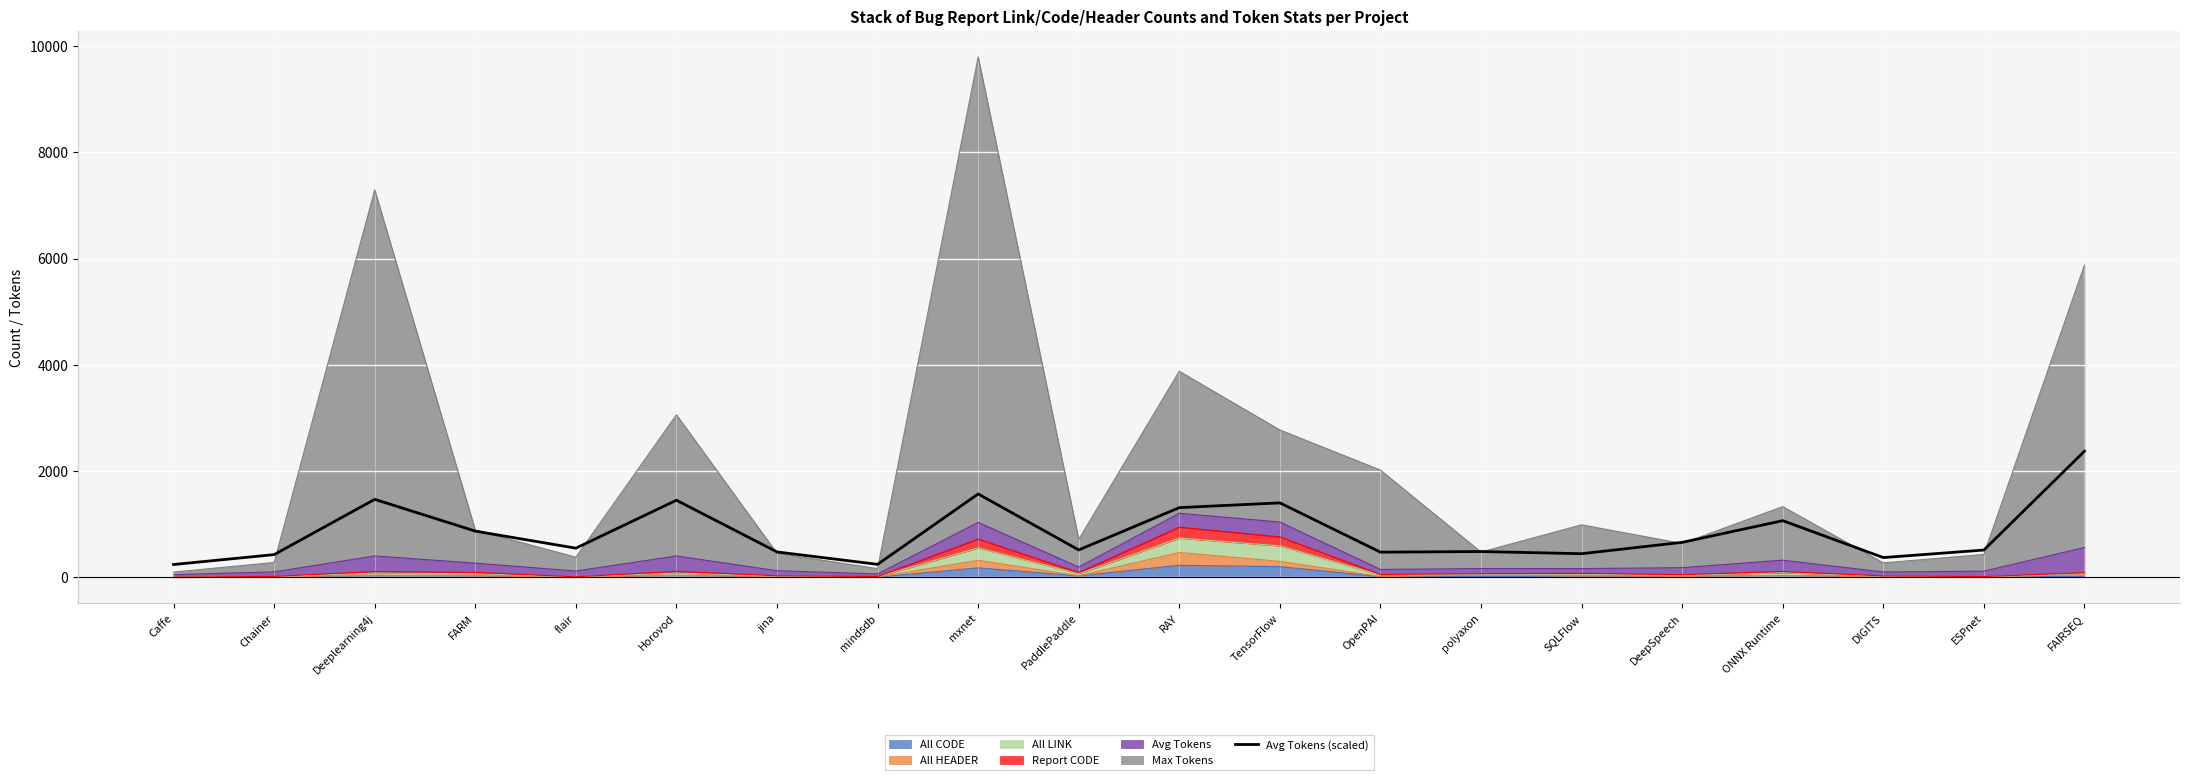

What is the difference between the values at ONNX Runtime and PaddlePaddle?

550.9